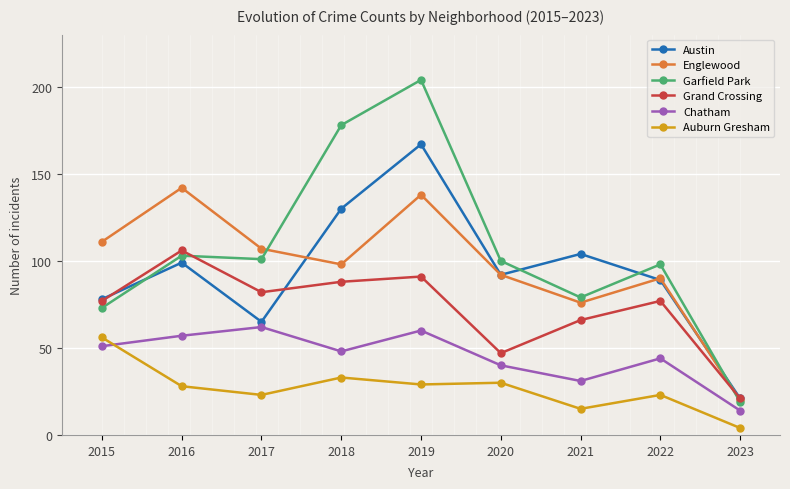

Reading left to right, list all the values displayed in this chart.

Austin: 78	99	65	130	167	92	104	89	21
Englewood: 111	142	107	98	138	92	76	90	20
Garfield Park: 73	103	101	178	204	100	79	98	19
Grand Crossing: 77	106	82	88	91	47	66	77	21
Chatham: 51	57	62	48	60	40	31	44	14
Auburn Gresham: 56	28	23	33	29	30	15	23	4